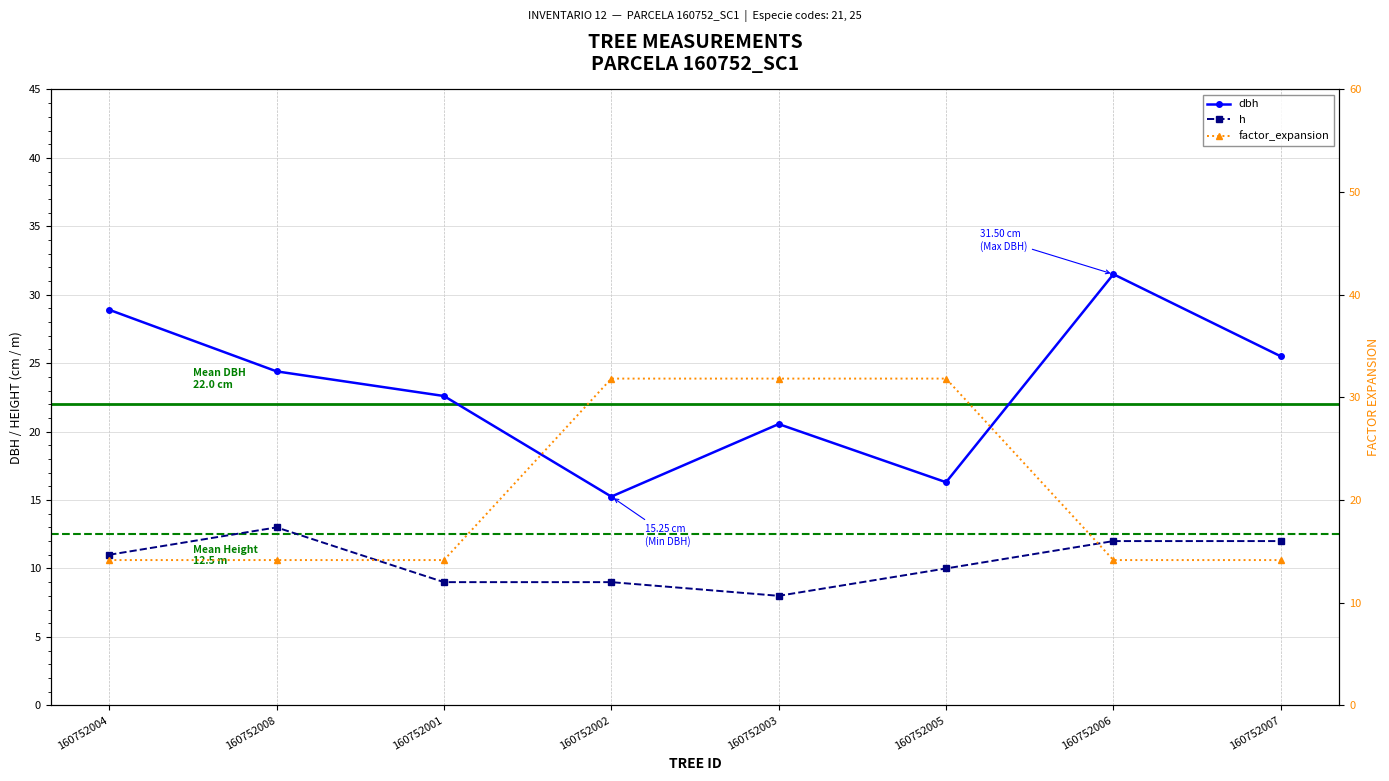

What is the difference between the maximum and minimum values in the factor_expansion series?

17.7